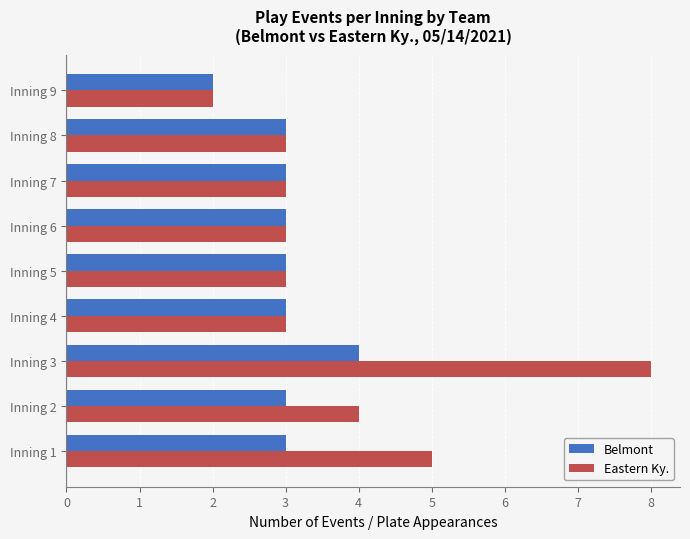

Rank the series by their average value, from lowest to highest.

Belmont, Eastern Ky.